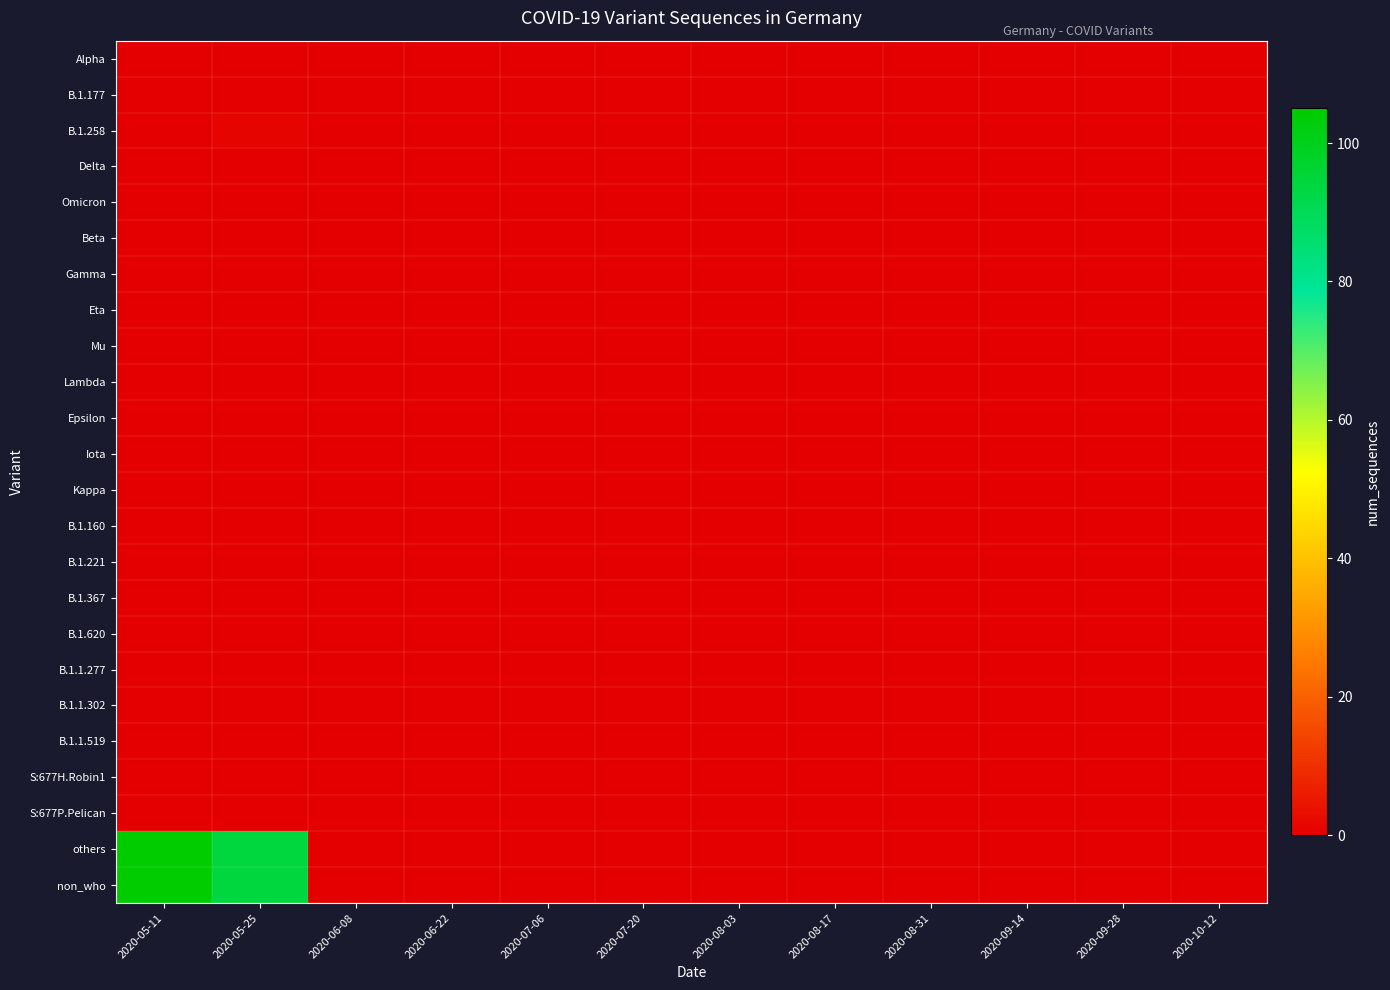

Which series has the widest spread of values?

others